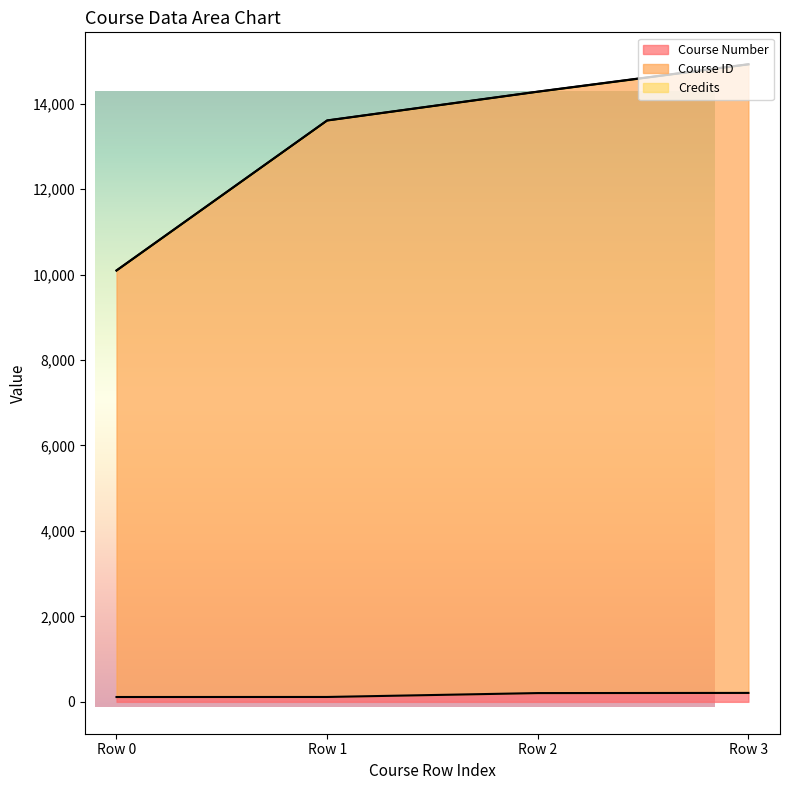

Reading left to right, what are all the values shown in this chart?

Course Number: 113	114	205	209
Course ID: 10094	13605	14279	14920